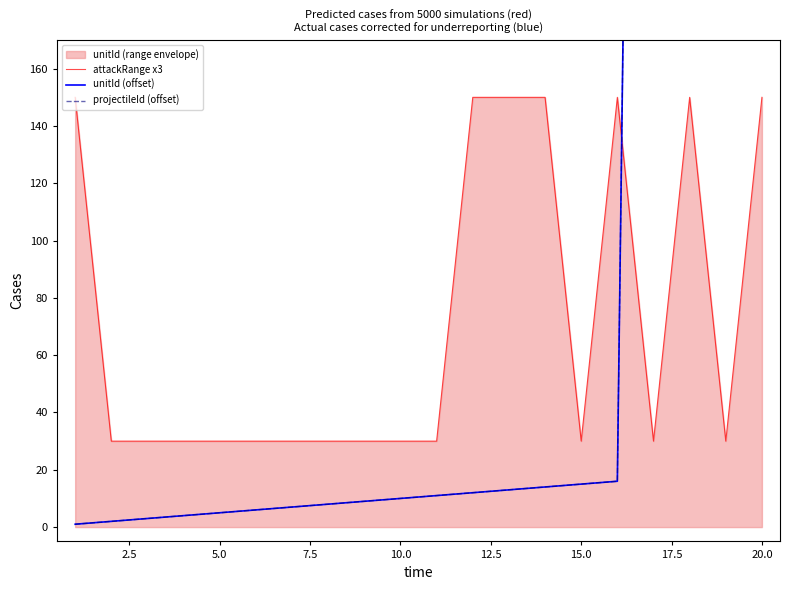

What is the lowest value of the attackRange x3 series?

30